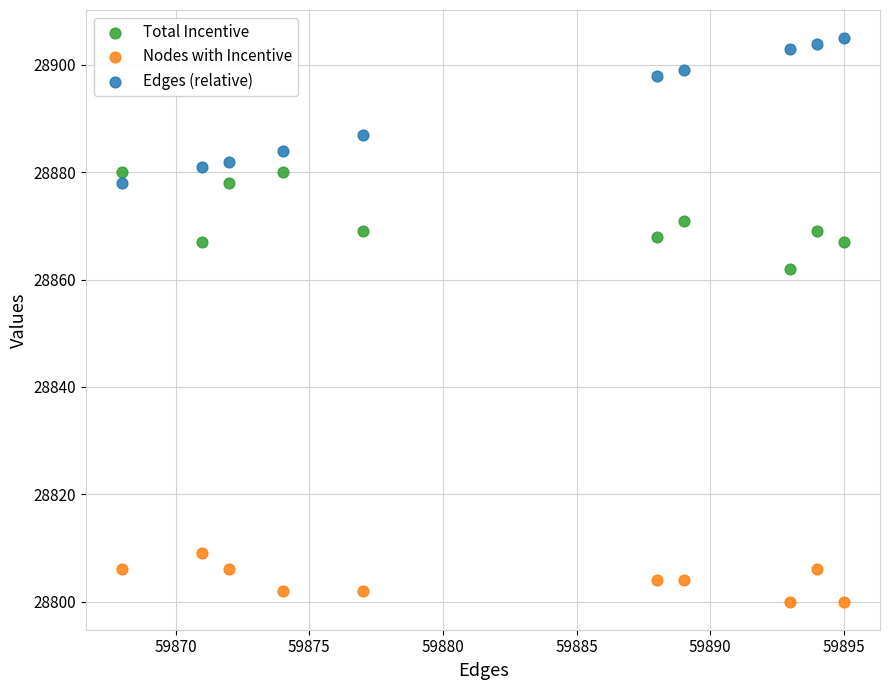

Across all series, what Y value is closest to 28852?

28862